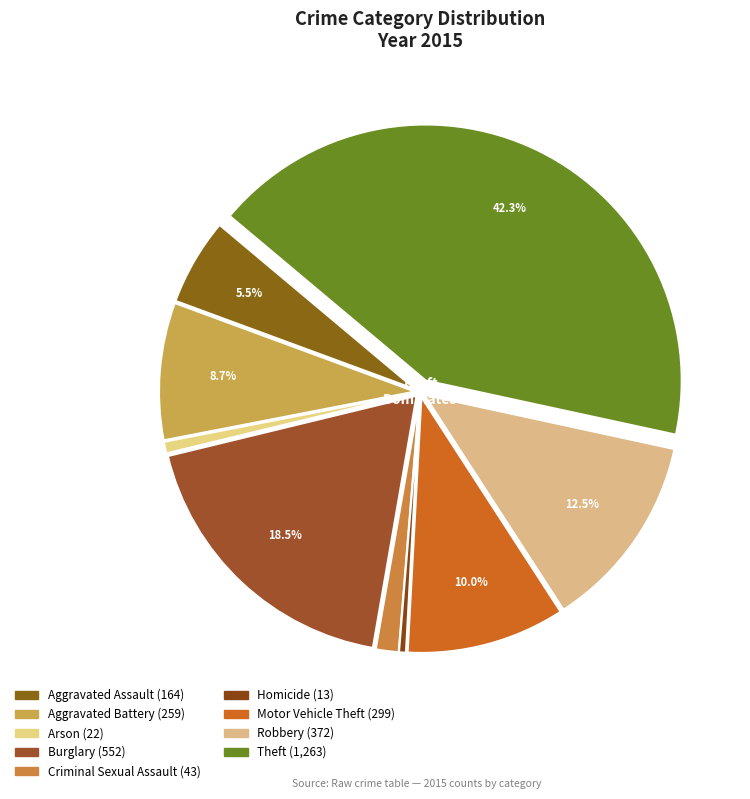

How many slices are in this pie chart?

9